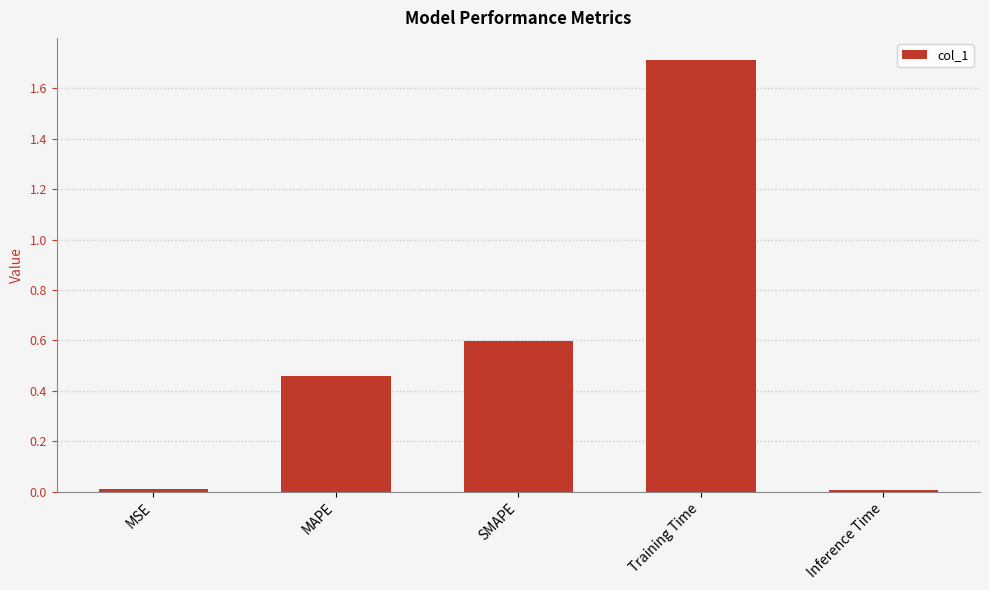

Which has a higher value, SMAPE or Training Time?

Training Time